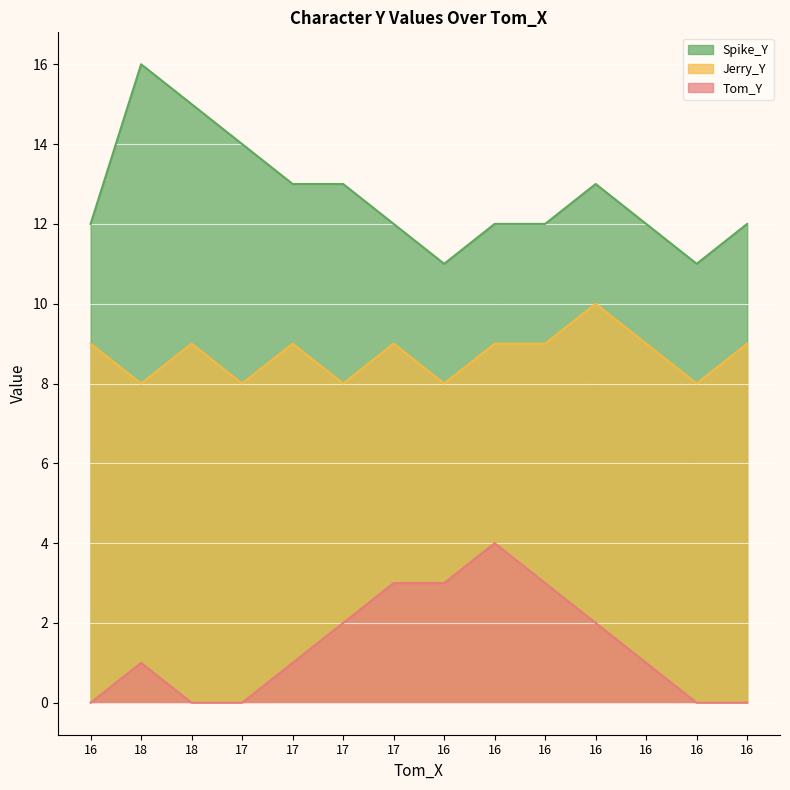

True or false: Spike_Y and Tom_Y cross at least once.

False